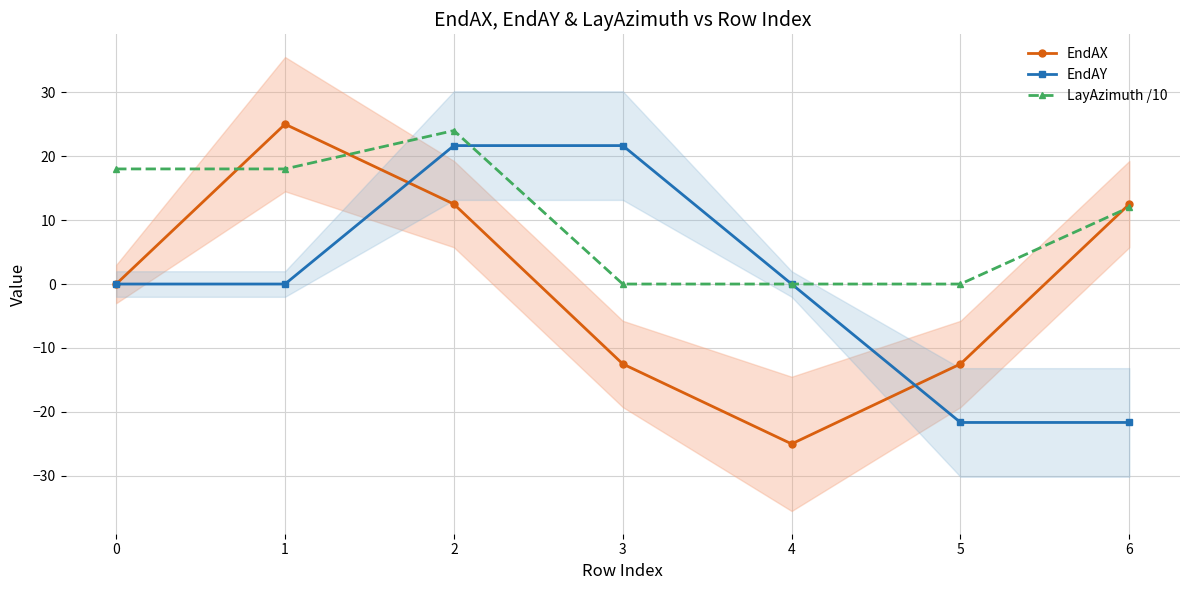

What is the minimum value for EndAY?

-21.7